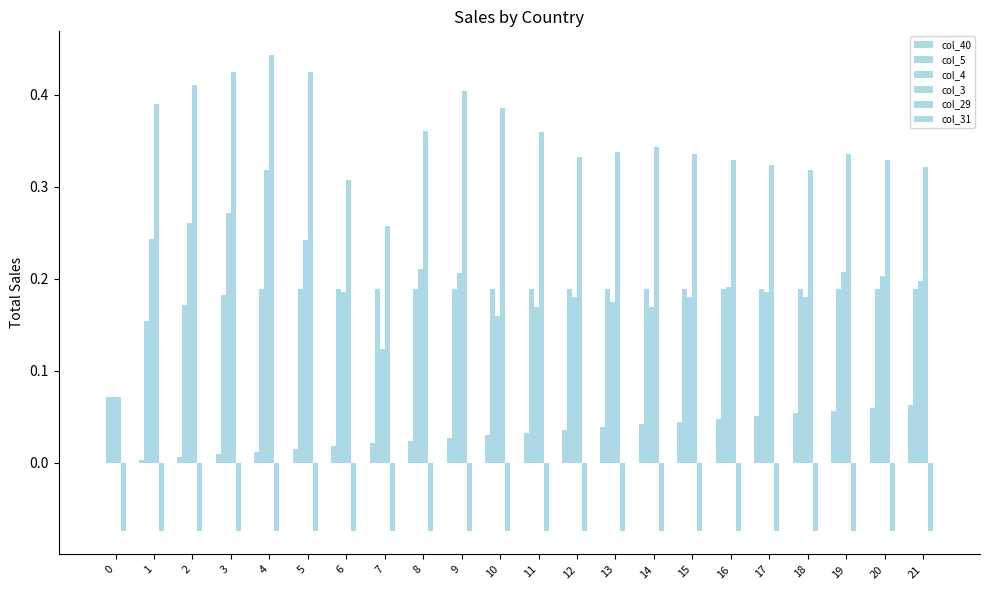

How many distinct data groups are displayed?

6